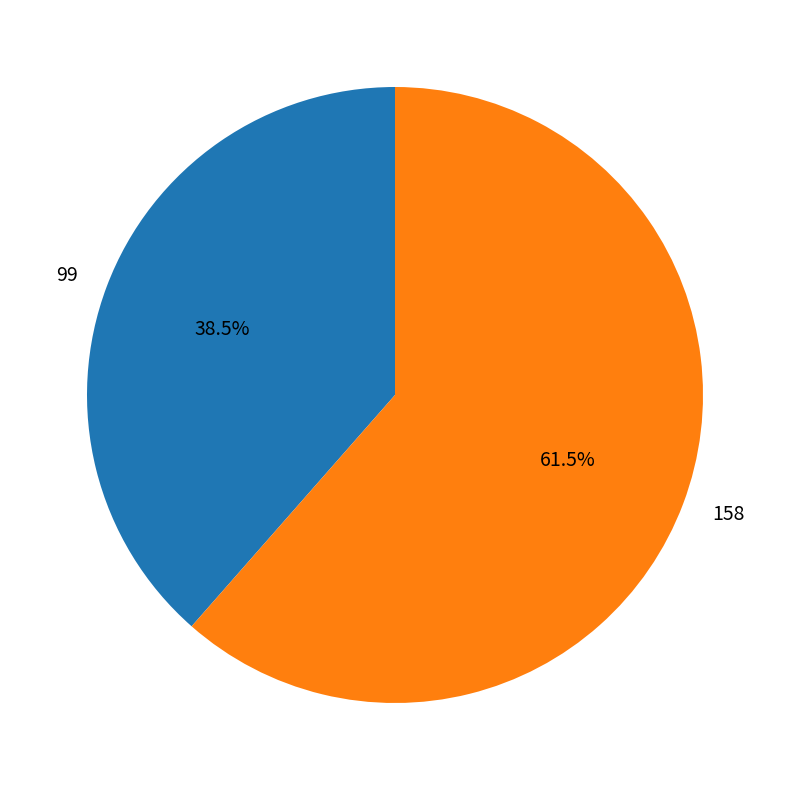

Rank the categories by value from highest to lowest.

158, 99